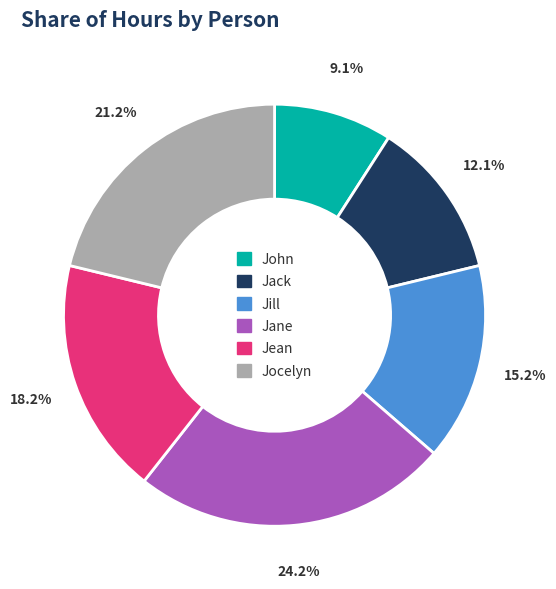

Count the number of slices in the pie.

6